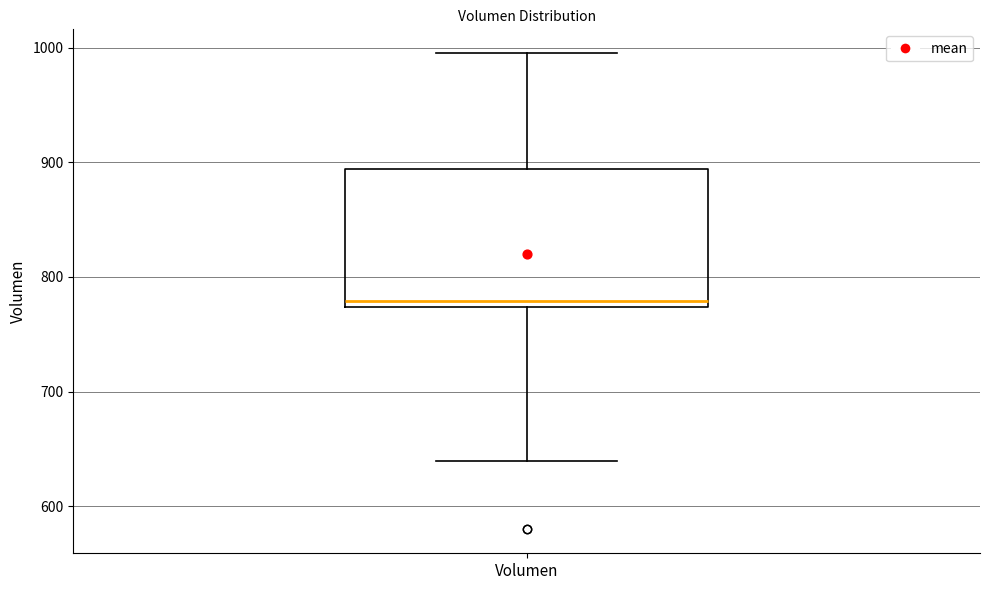

Transcribe this box plot: give where the median line is, the range the box spans, and where the two whiskers end, as read against the y-axis. The values are not printed on the chart, so give them approximately, as read against the axis.

median 780, box 770 to 890, whiskers 640 to 1000